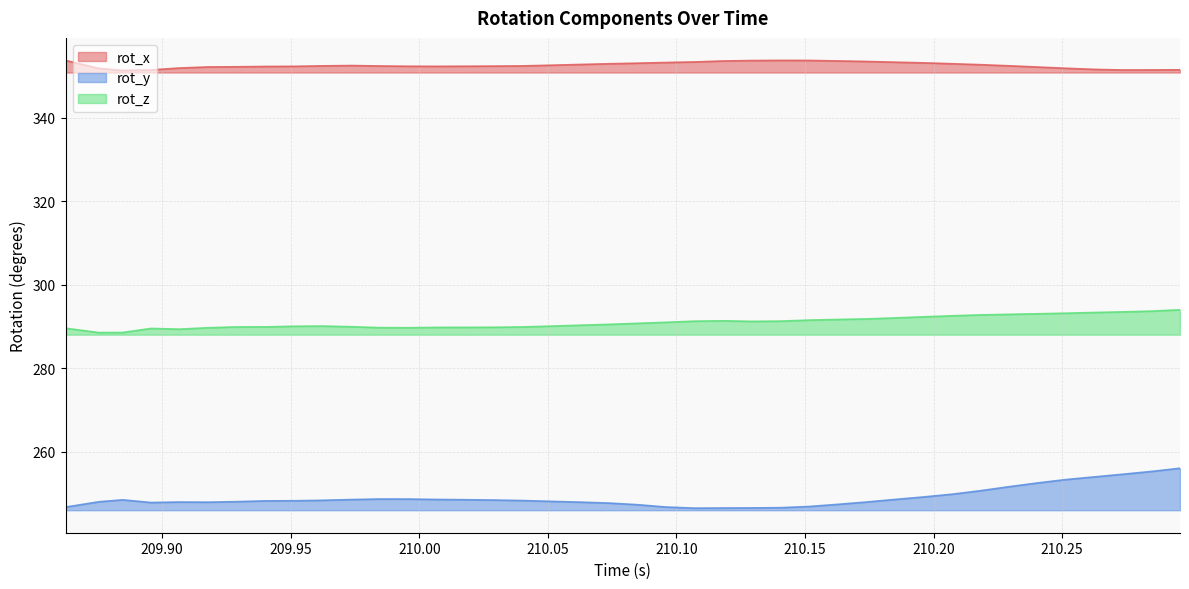

Rank the series by their average value, from lowest to highest.

rot_y, rot_z, rot_x